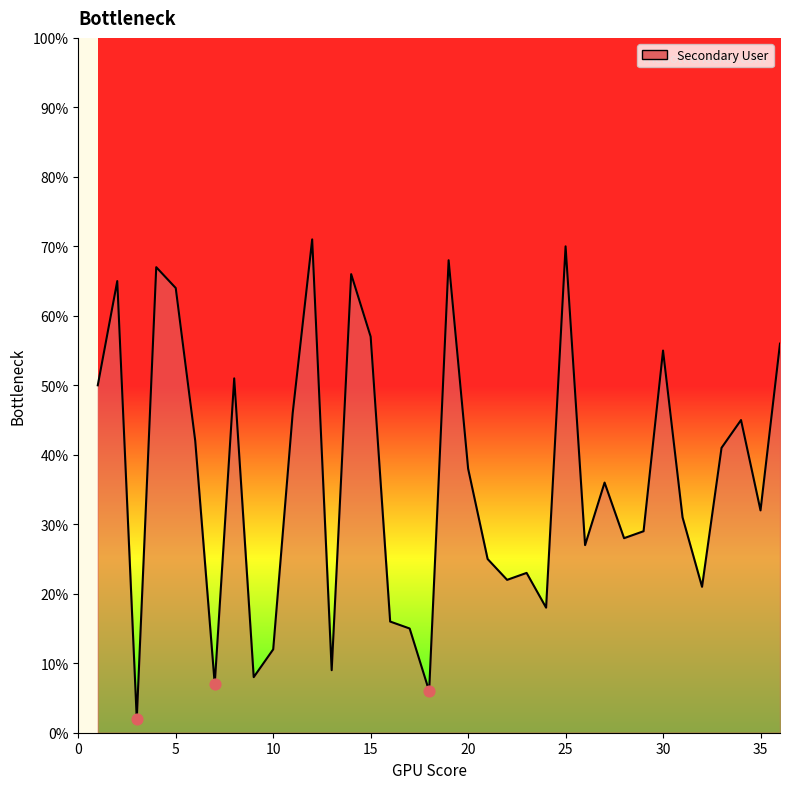

What is the difference between the maximum and minimum values?

69